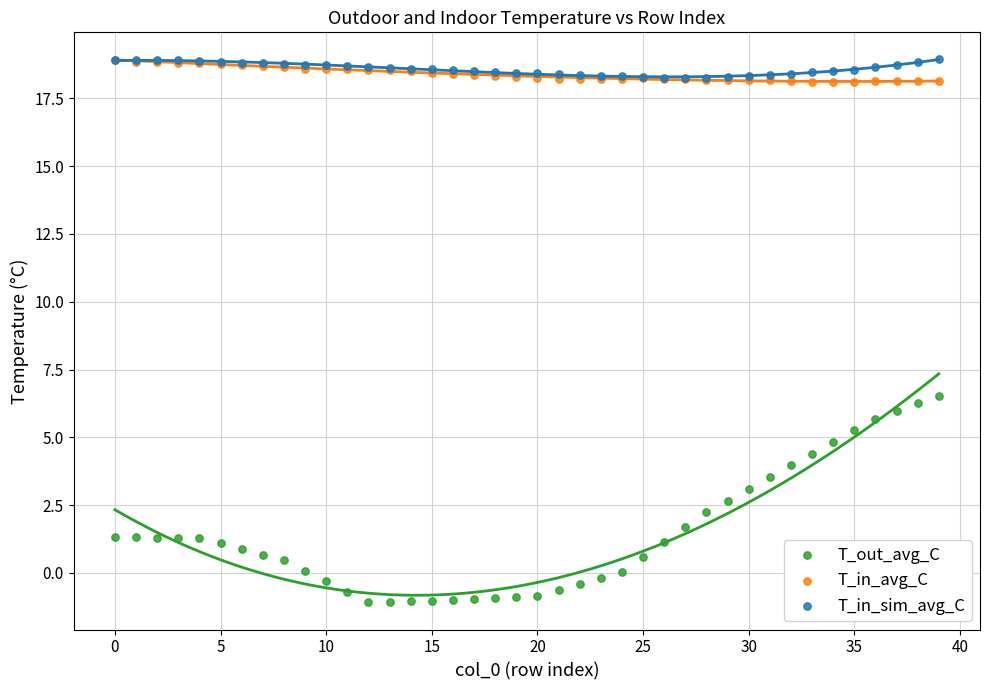

Across all series, what Y value is closest to 8?

6.5